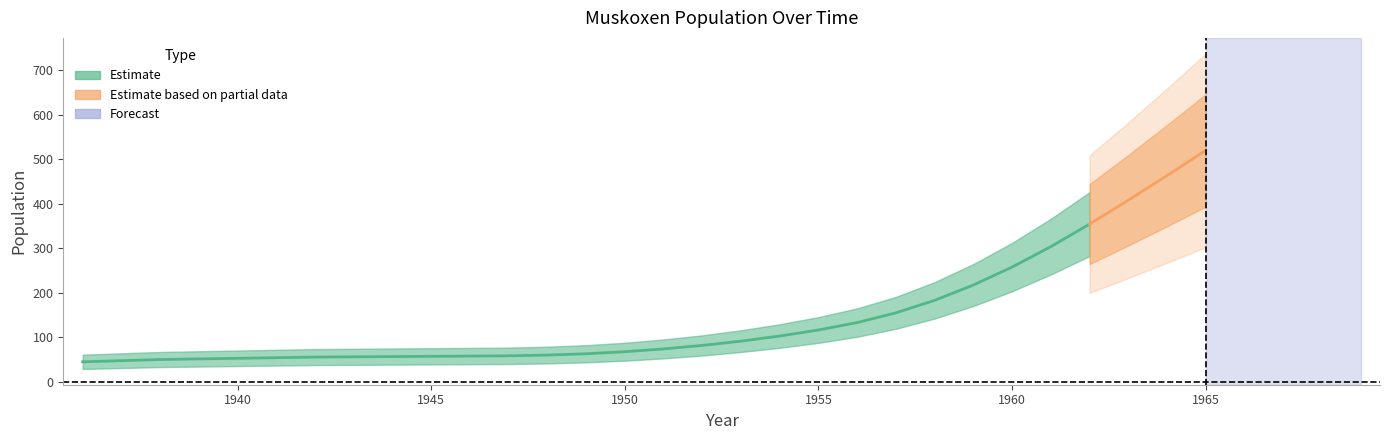

True or false: the data shows 334 at 1968.

False